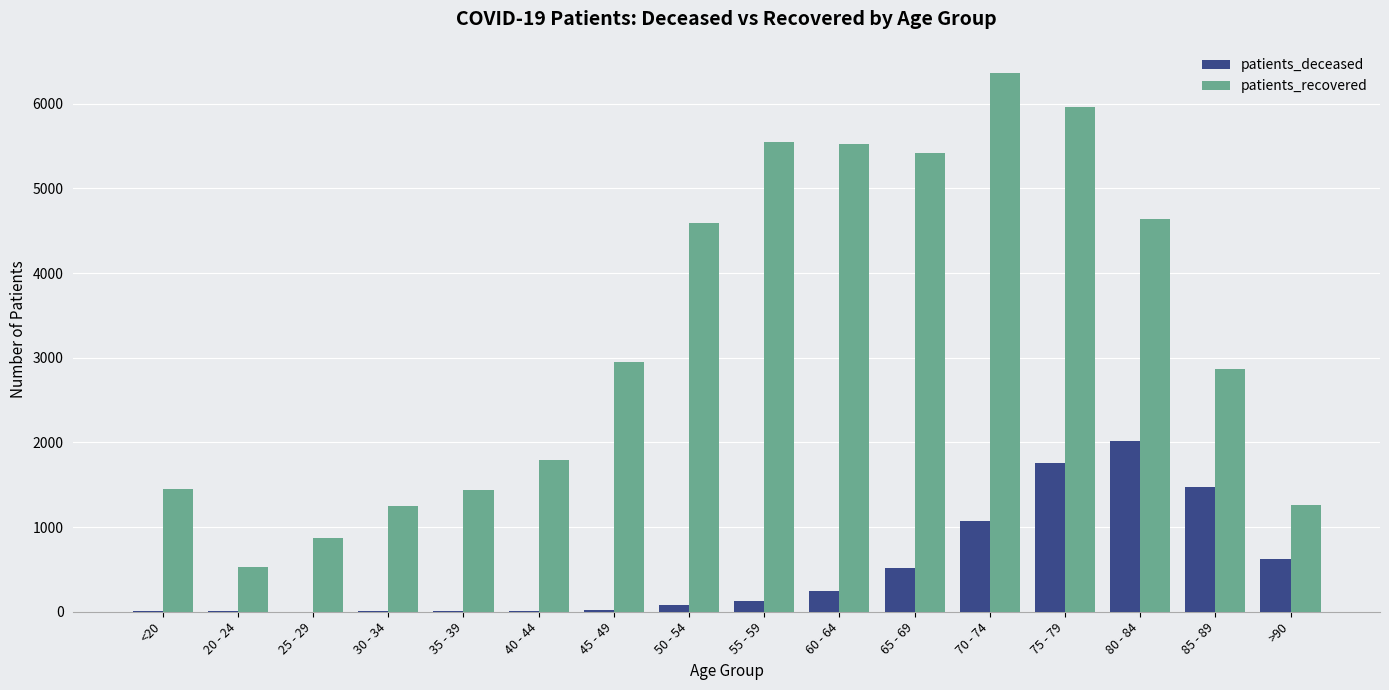

What are all the series names shown in the legend?

patients_deceased, patients_recovered